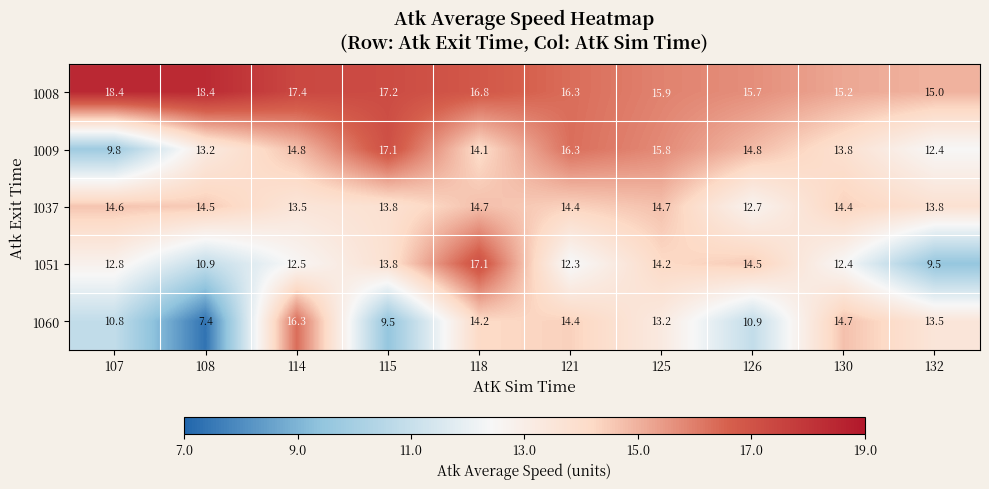

How many data points does each series have?

10